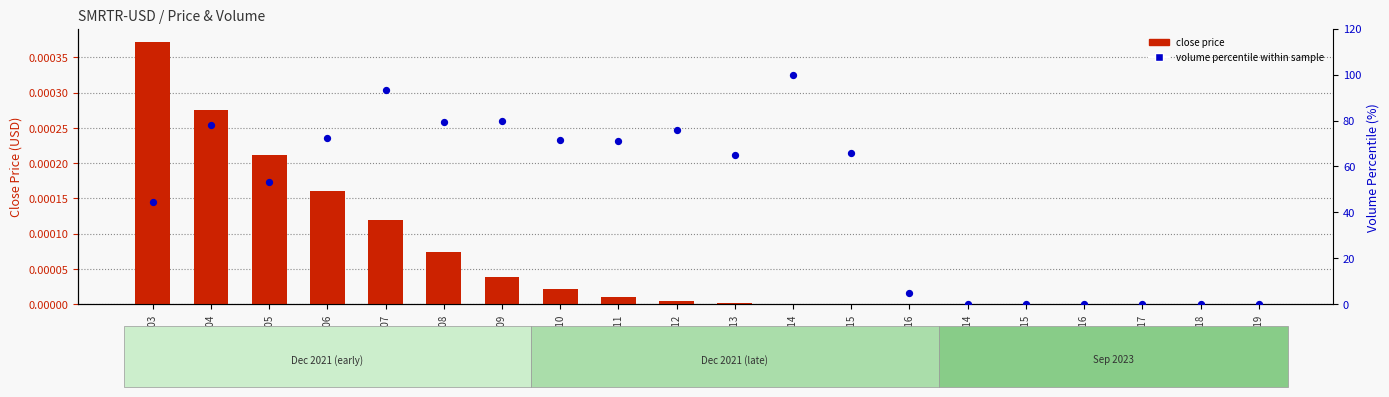

Is the value of close price at 2021-12-06 greater than the value of volume percentile within sample at 2023-09-15?

No